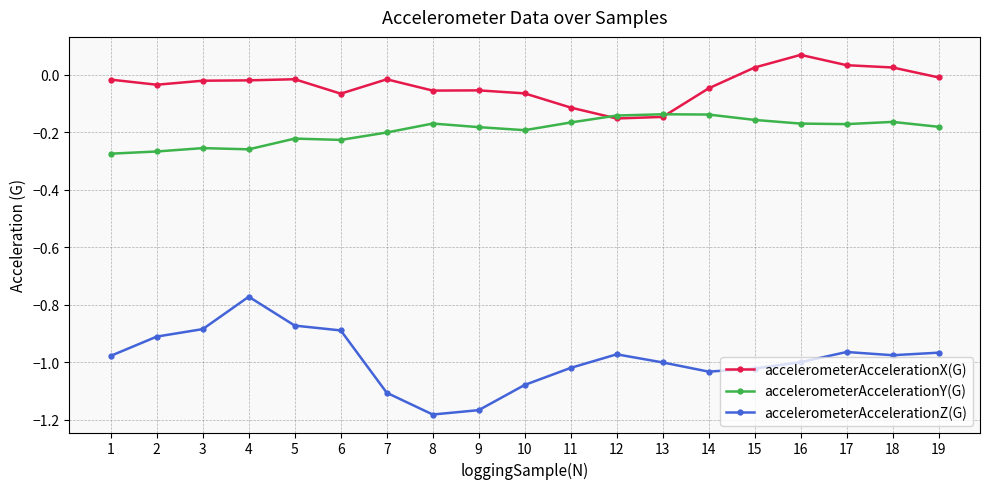

At which label does accelerometerAccelerationZ(G) reach its peak?

4